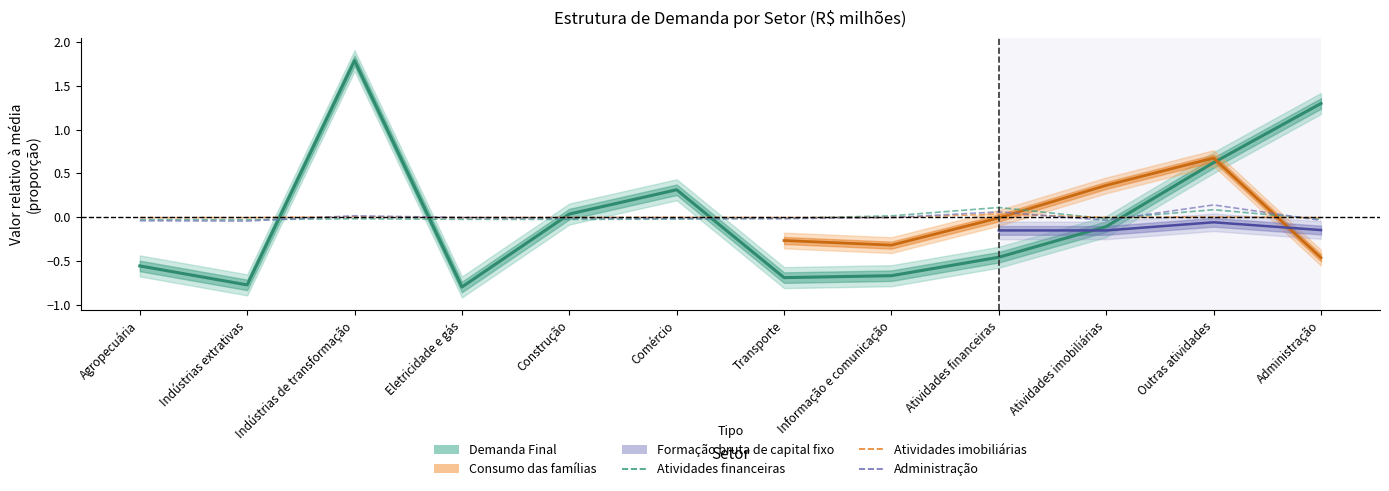

What is the smallest value displayed?

-0.8